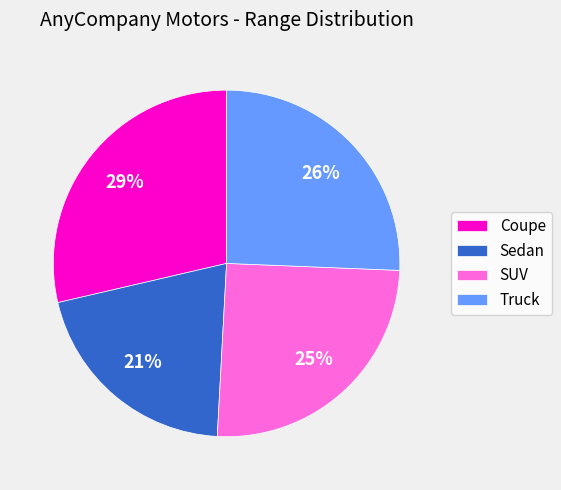

To the nearest percent, what percentage of the pie is SUV?

25%